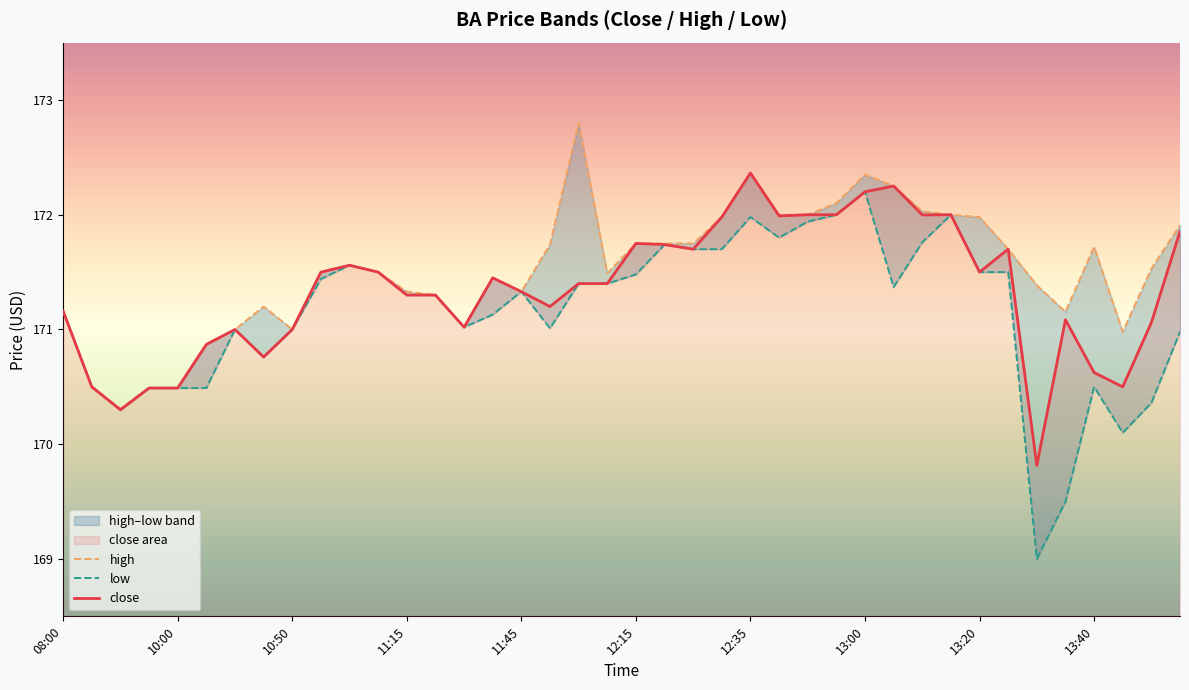

At which label does low reach its minimum?

34